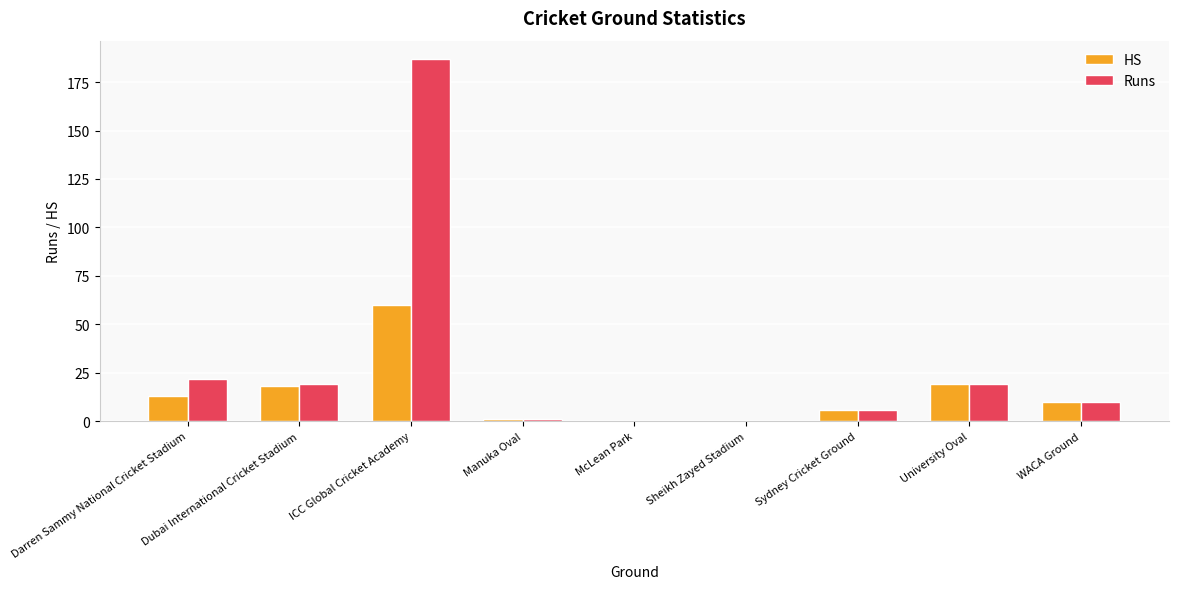

What is the spread (max minus min) of values at Dubai International Cricket Stadium?

1